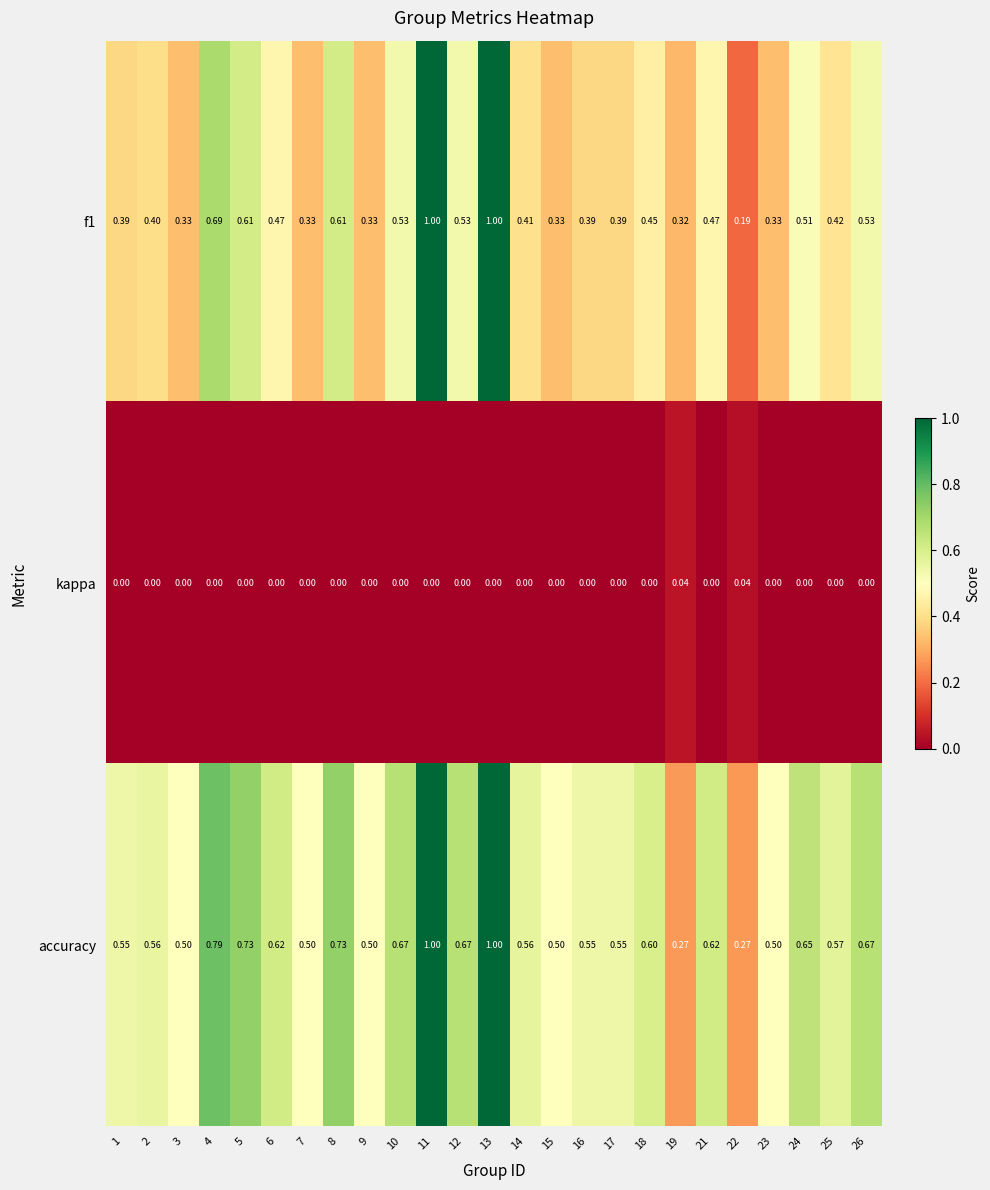

Which series changed the most between 12 and 18?

f1